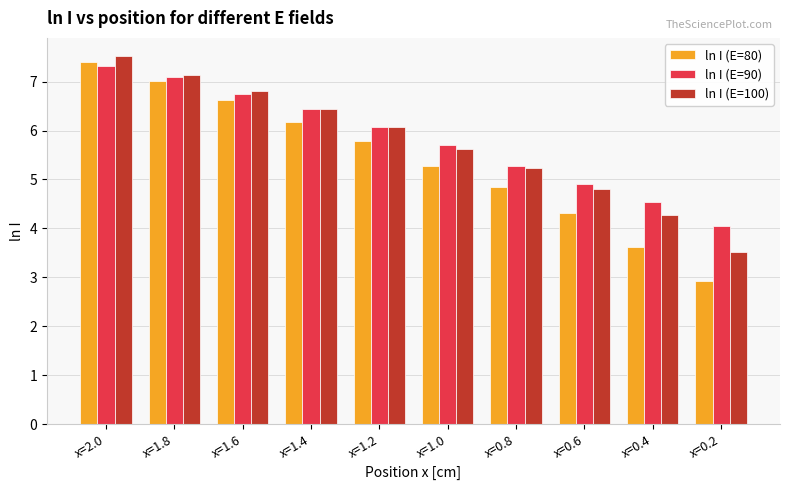

What is the difference between the highest and lowest values at x=1.0?

0.4